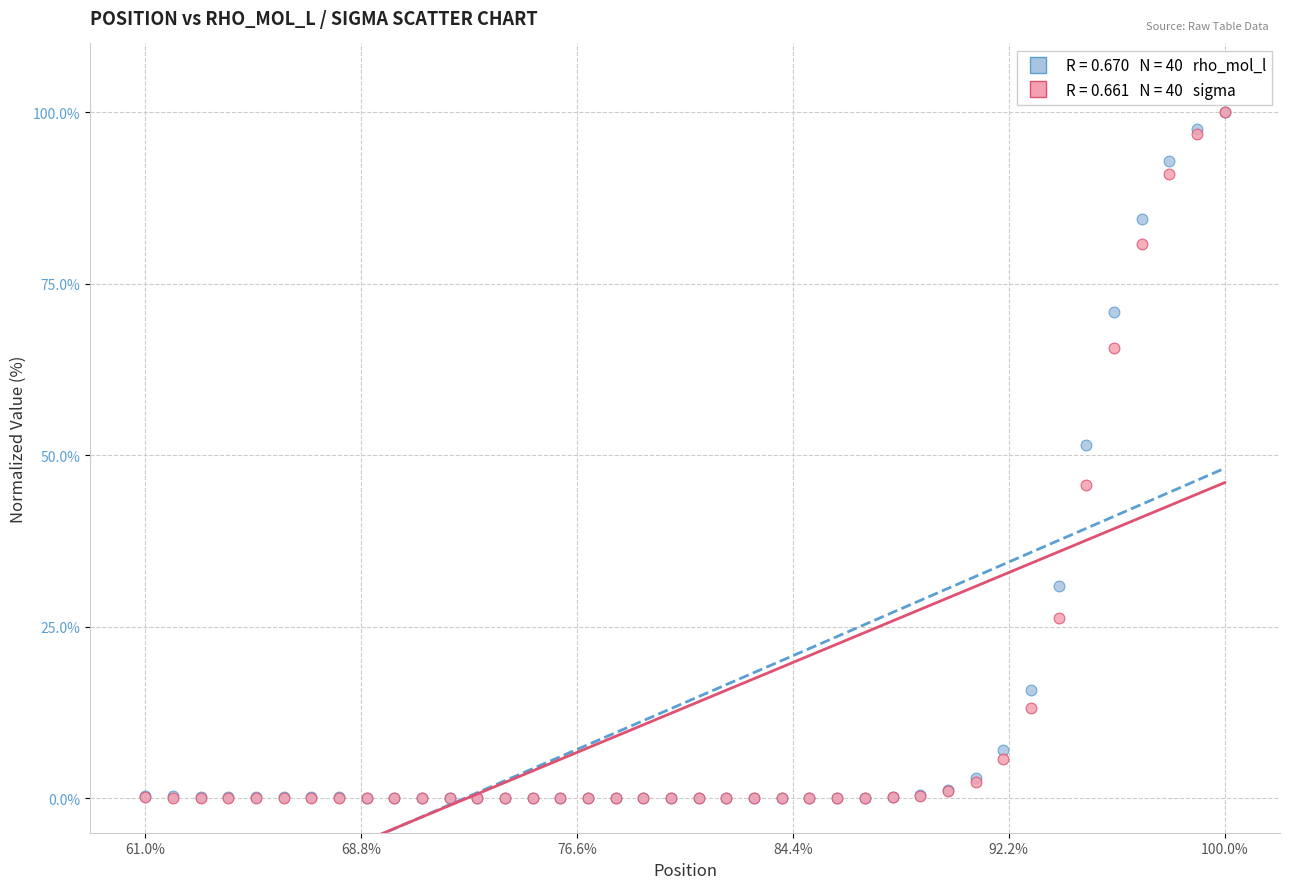

Across all series, what Y value is closest to 50?

51.5